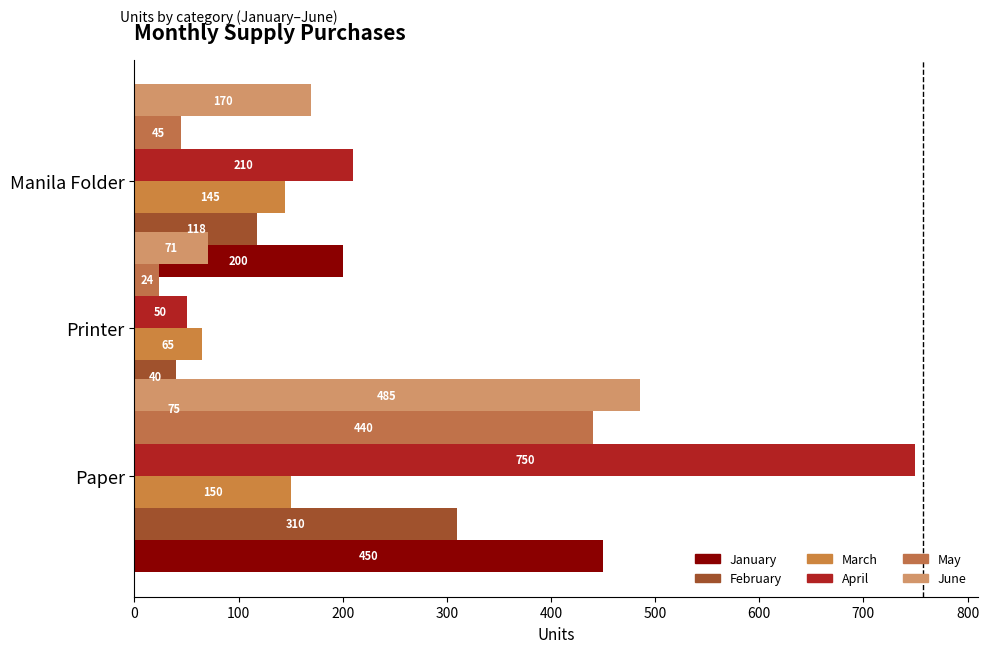

Reading left to right, what are all the values shown in this chart?

January: 450	75	200
February: 310	40	118
March: 150	65	145
April: 750	50	210
May: 440	24	45
June: 485	71	170